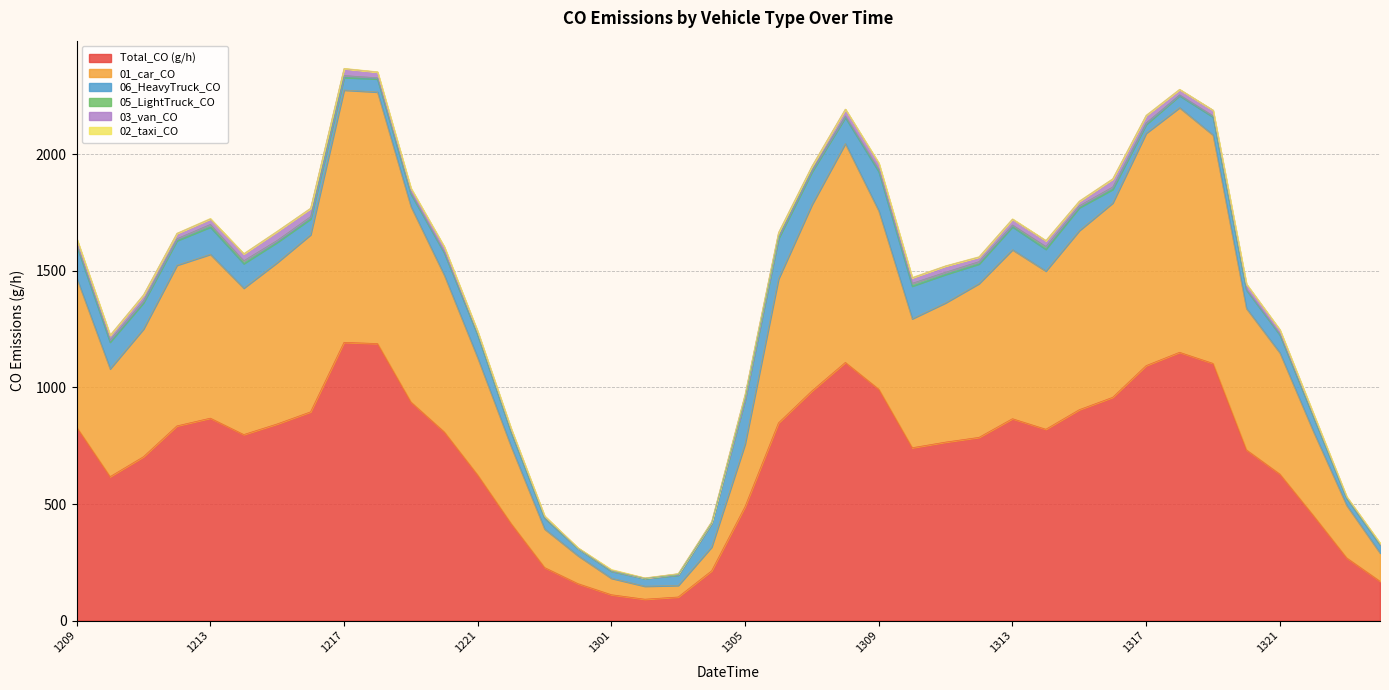

Rank the series by their maximum value, from lowest to highest.

02_taxi_CO, 05_LightTruck_CO, 03_van_CO, 06_HeavyTruck_CO, 01_car_CO, Total_CO (g/h)